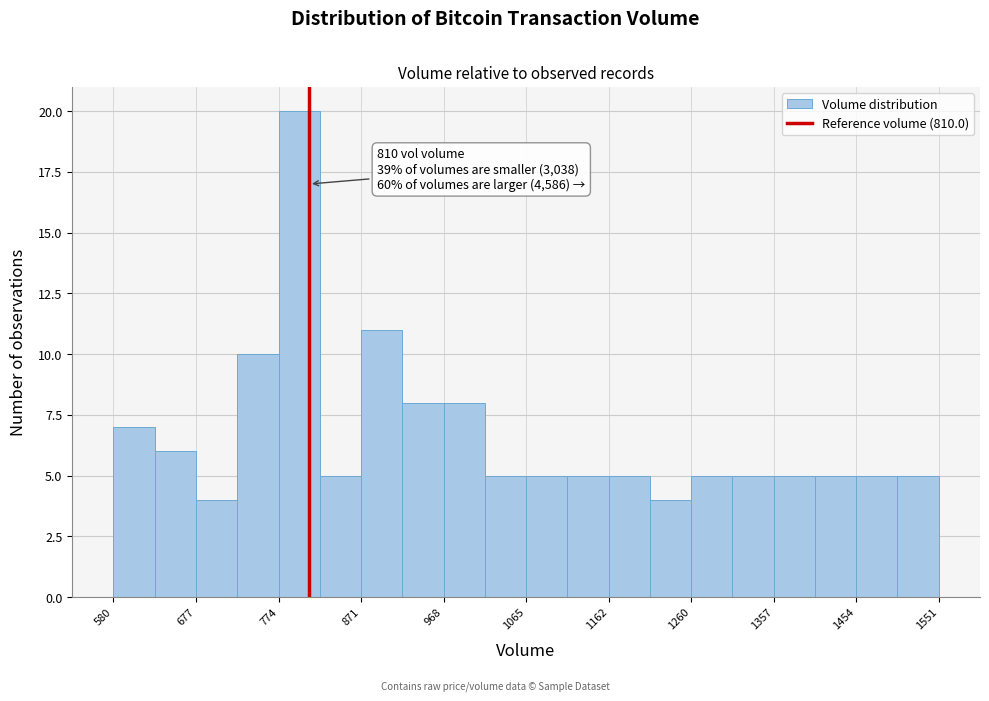

Which range on the x-axis has the tallest bar?

770 to 820